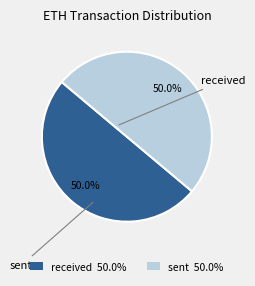

Approximately how many times larger is the value at received 50.0% compared to sent 50.0%?

1.0